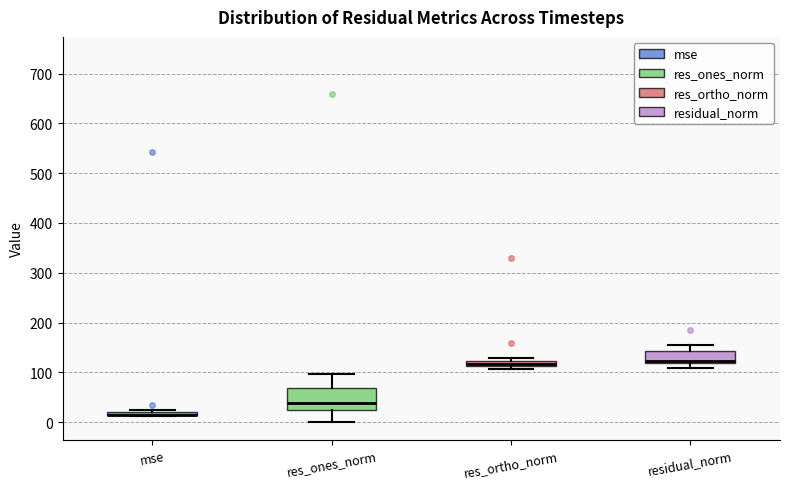

Which box is the tallest, from its lower edge to its upper edge?

res_ones_norm